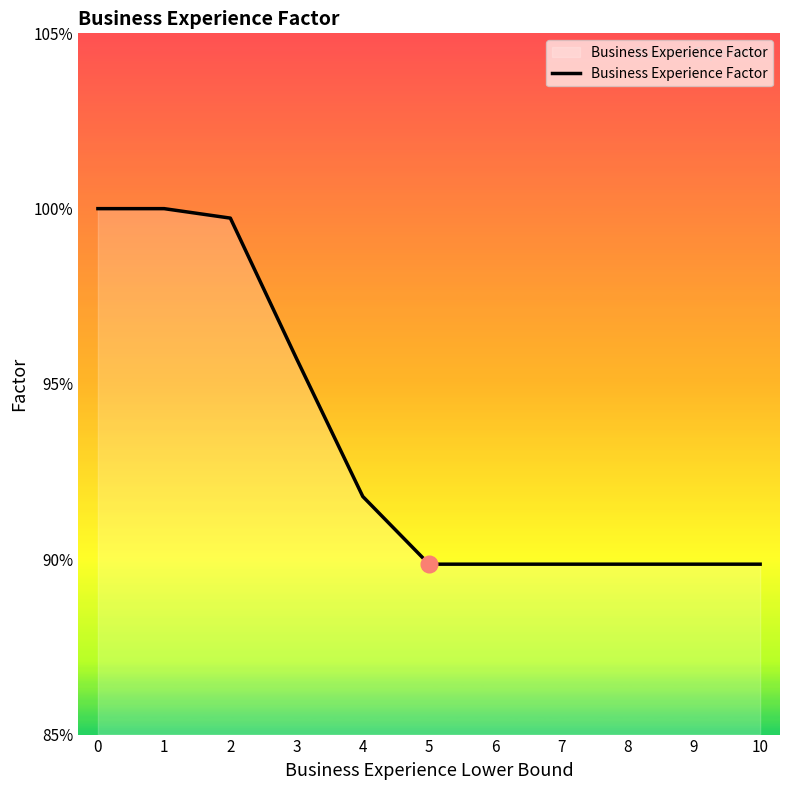

Does the chart have visible grid lines?

No